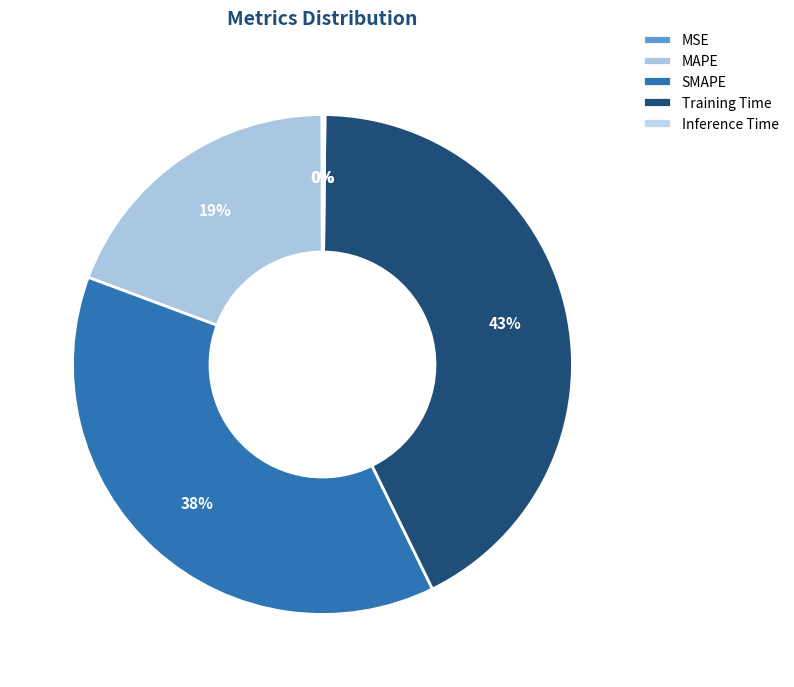

How many slices are in this pie chart?

5